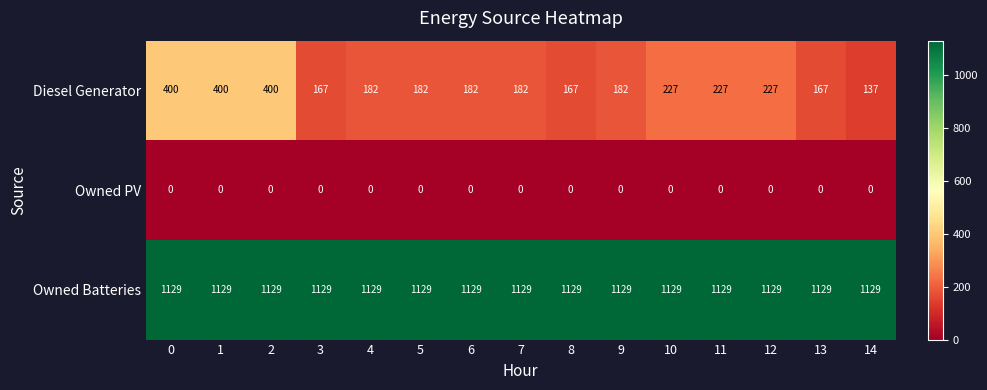

At 13, list the series in order from smallest to largest.

Owned PV, Diesel Generator, Owned Batteries